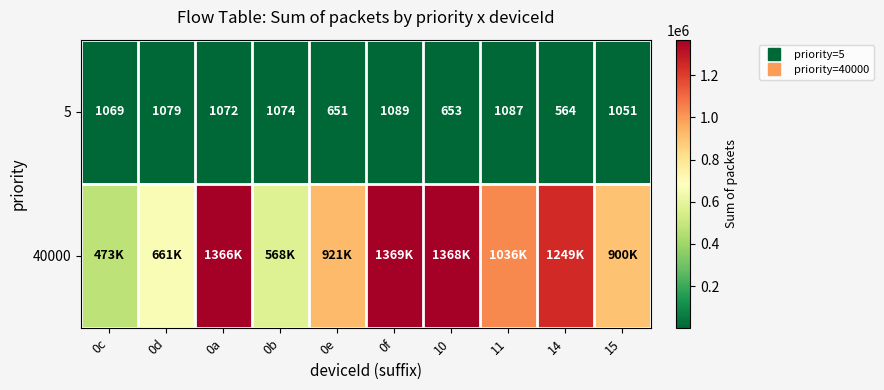

What is the total value across all series at 0e?

921871